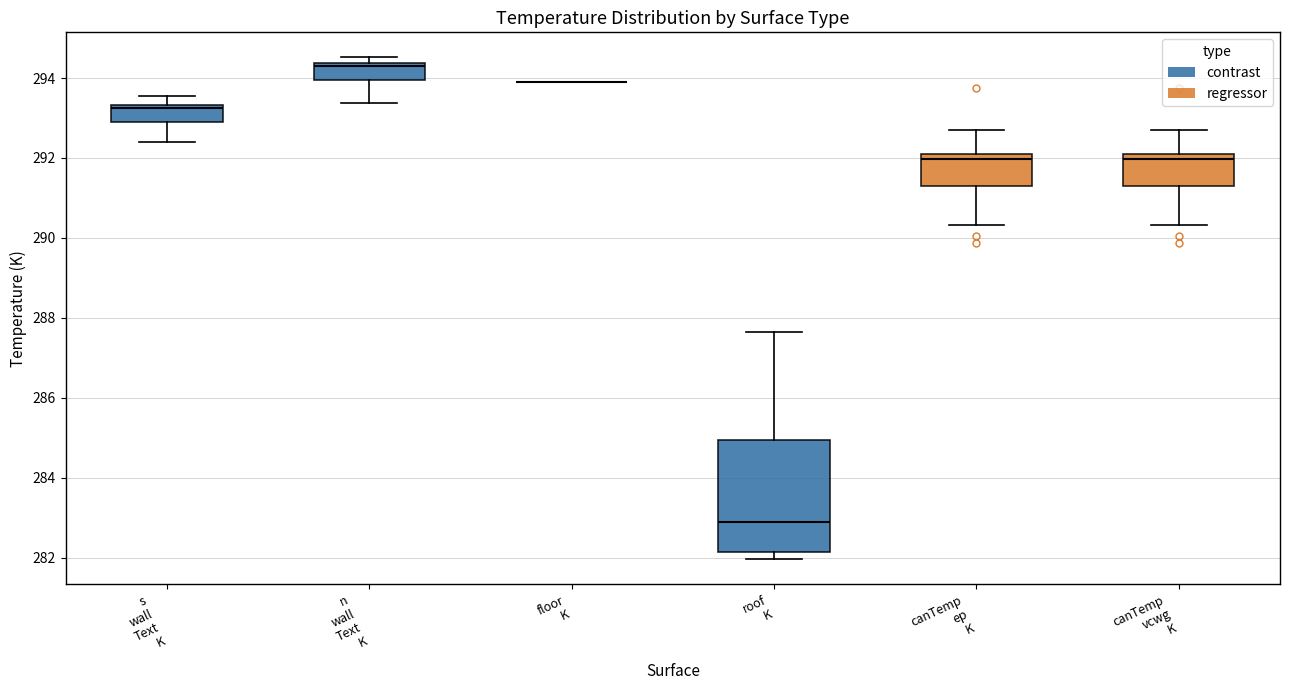

Where is the upper edge of the box for roof K on the y-axis? The values are not printed on the chart, so give them approximately, as read against the axis.

285.0